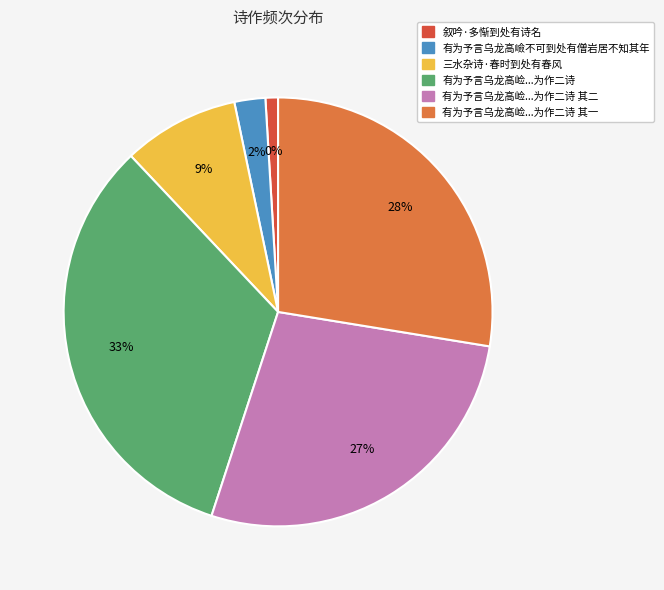

What is the largest slice in the pie chart?

有为予言乌龙高崄不可到处有僧岩居不知其年予每登千峰榭望之慨然为作二诗